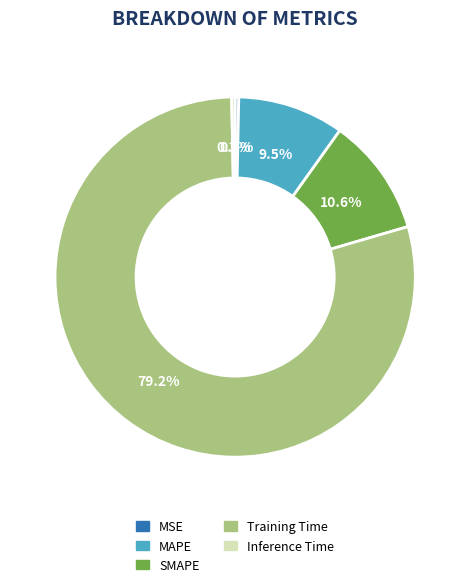

Is it true that Inference Time is 0% of the pie?

True